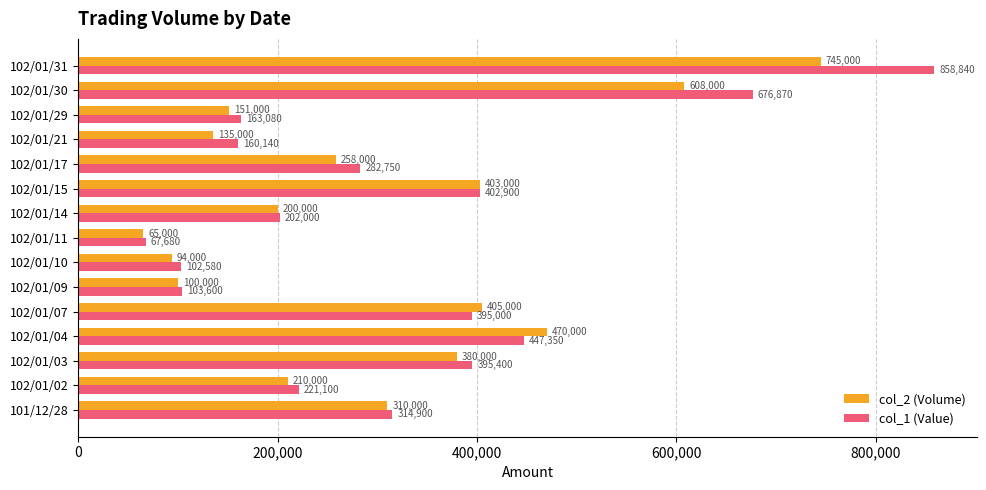

What is the sum of all col_2 (Volume) values?

4534000